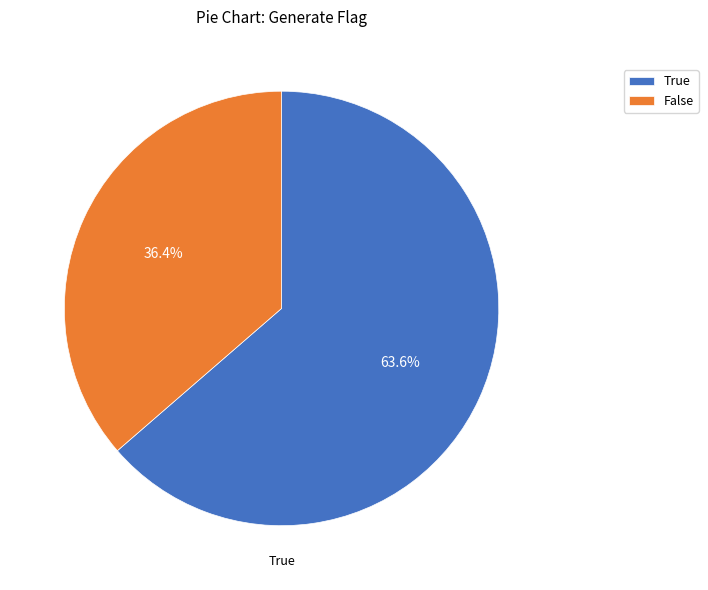

Which has a higher value, True or False?

True